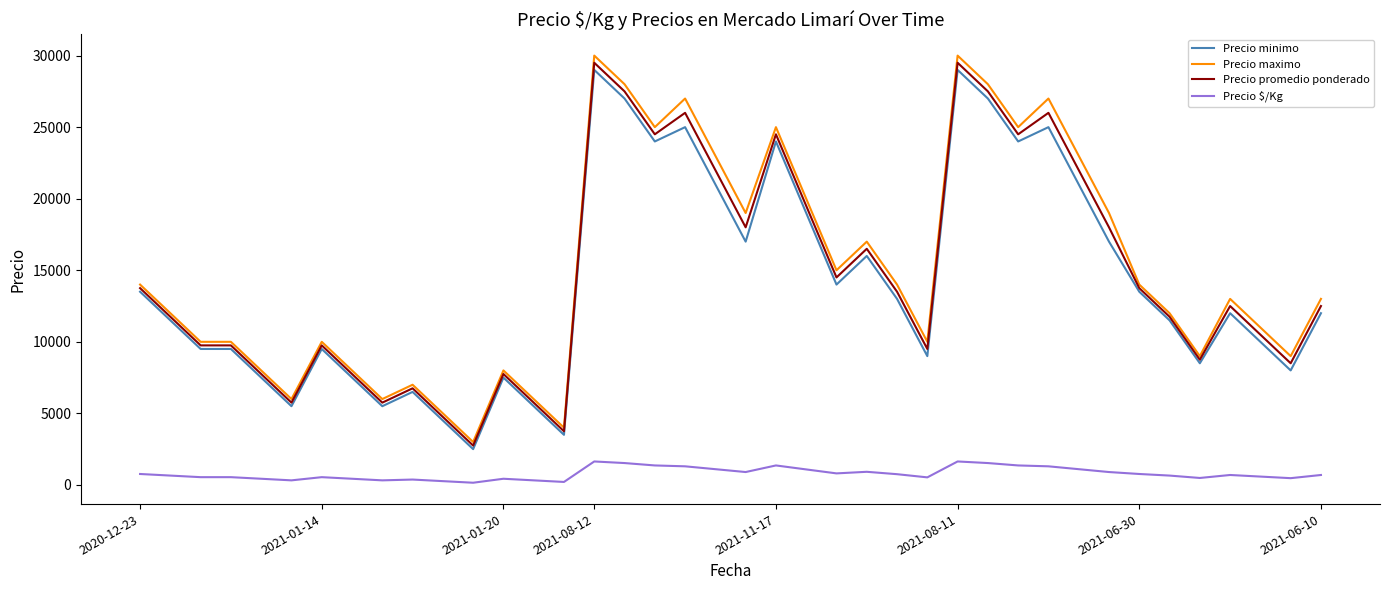

How many lines are shown in the chart?

4